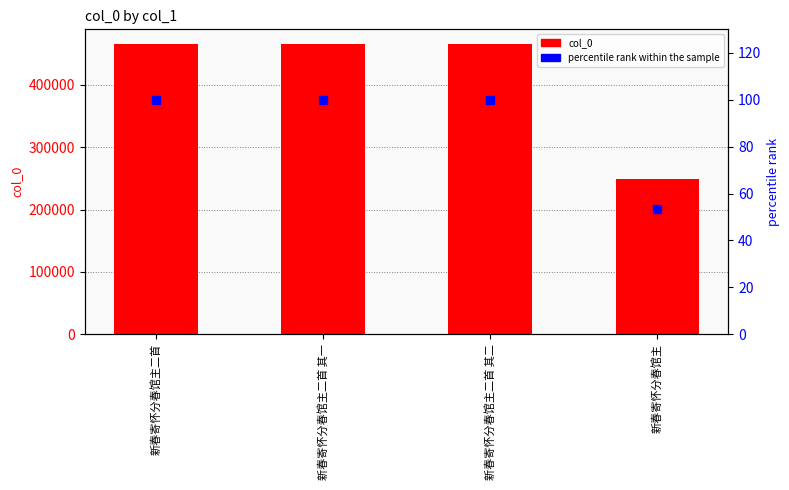

At which label does col_0 first exceed 465656?

新春寄怀分春馆主二首